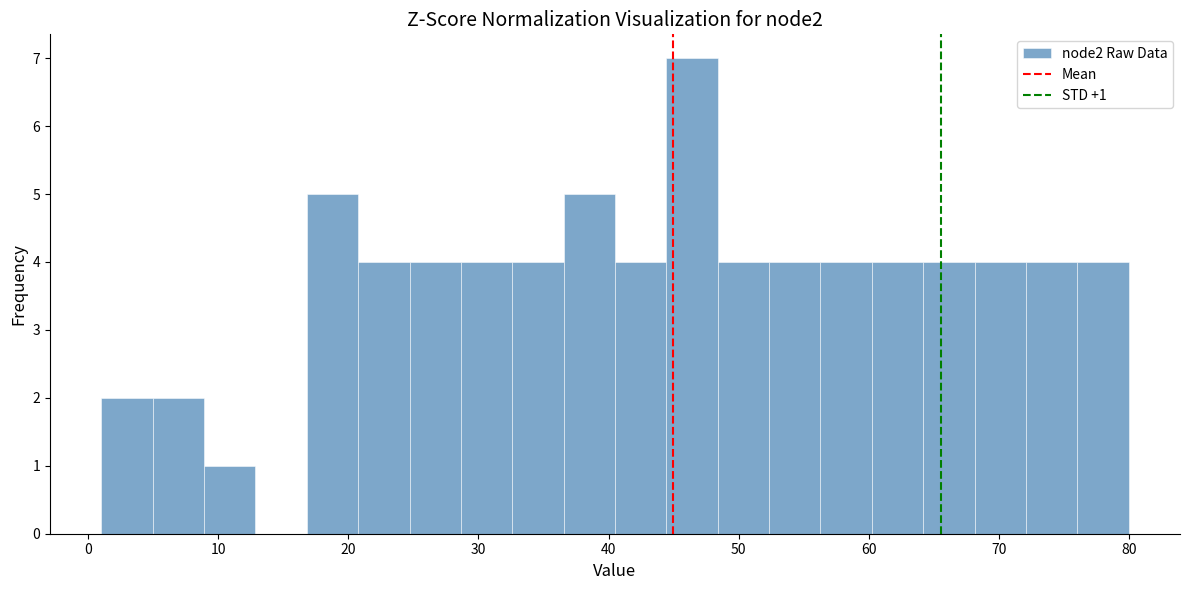

Read against the x-axis, roughly where is the centre of the tallest bar?

46